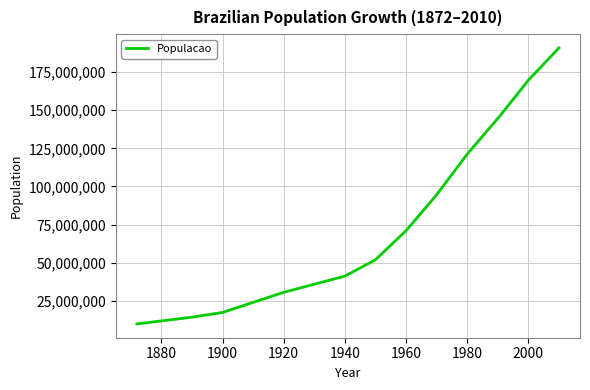

What is the sum of all values?

959434594